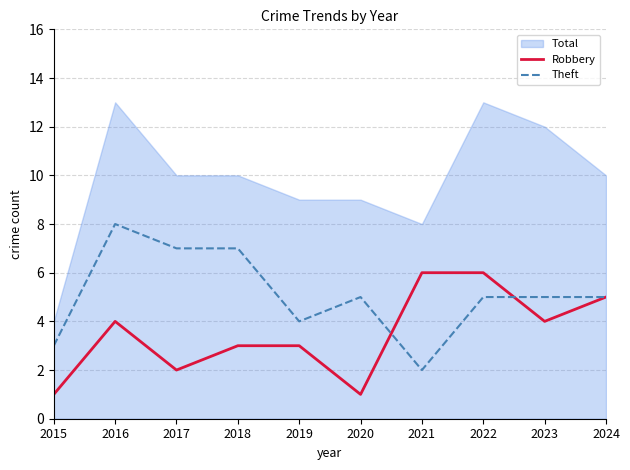

What is the value of the Theft point at the 4th from the left?

7